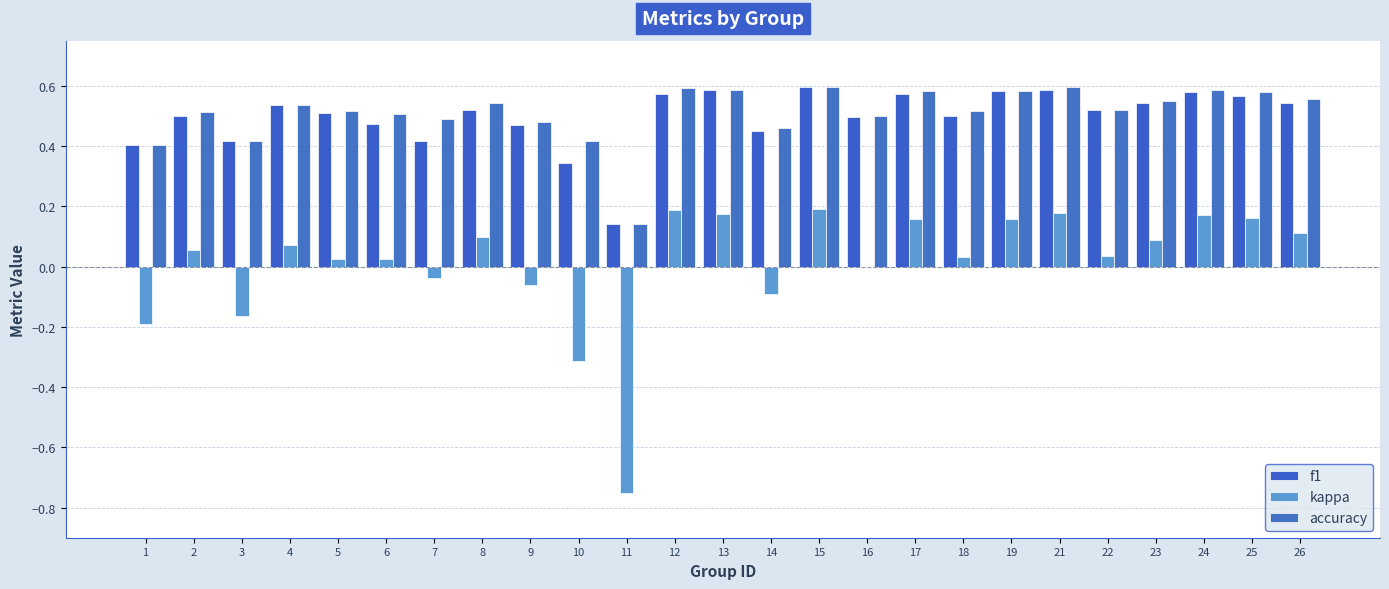

Reading left to right, list all the values displayed in this chart.

f1: 1=0.4	2=0.5	3=0.4	4=0.5	5=0.5	6=0.5	7=0.4	8=0.5	9=0.5	10=0.3	11=0.1	12=0.6	13=0.6	14=0.4	15=0.6	16=0.5	17=0.6	18=0.5	19=0.6	21=0.6	22=0.5	23=0.5	24=0.6	25=0.6	26=0.5
kappa: 1=-0.2	2=0.1	3=-0.2	4=0.1	5=0.0	6=0.0	7=-0.0	8=0.1	9=-0.1	10=-0.3	11=-0.8	12=0.2	13=0.2	14=-0.1	15=0.2	16=0.0	17=0.2	18=0.0	19=0.2	21=0.2	22=0.0	23=0.1	24=0.2	25=0.2	26=0.1
accuracy: 1=0.4	2=0.5	3=0.4	4=0.5	5=0.5	6=0.5	7=0.5	8=0.5	9=0.5	10=0.4	11=0.1	12=0.6	13=0.6	14=0.5	15=0.6	16=0.5	17=0.6	18=0.5	19=0.6	21=0.6	22=0.5	23=0.6	24=0.6	25=0.6	26=0.6